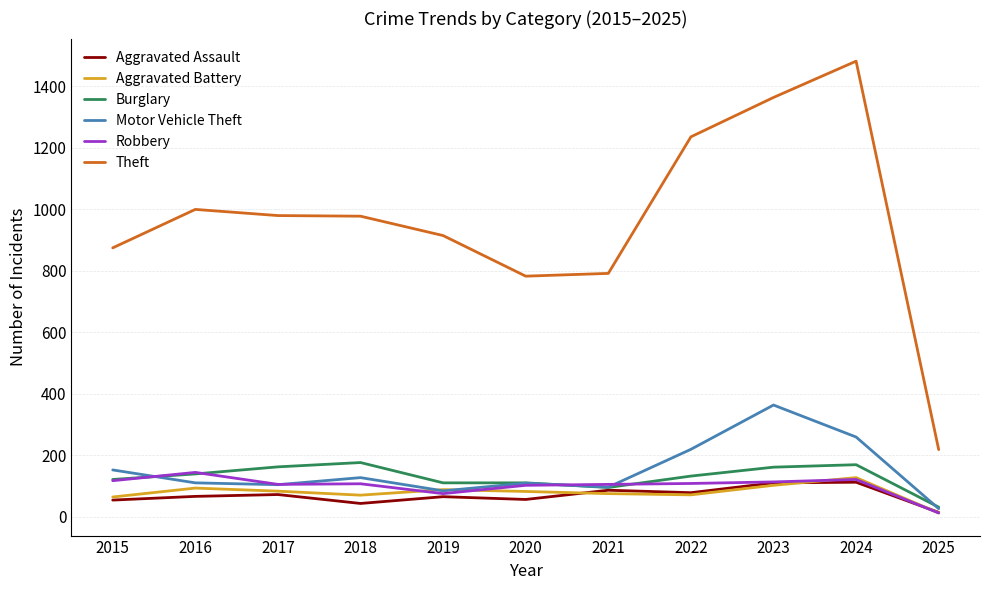

At which label does Burglary first exceed 132?

2016